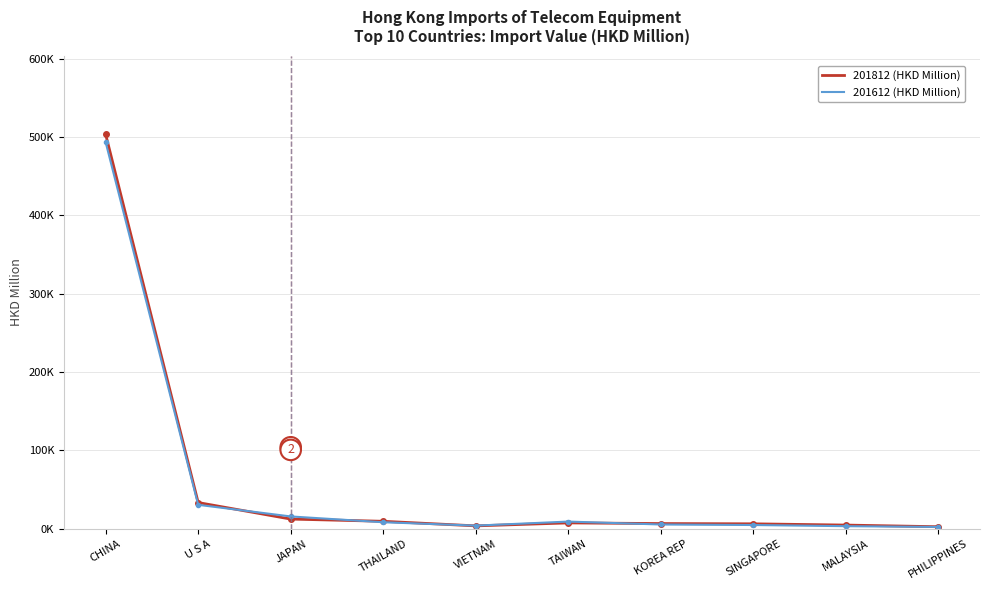

What are all the series names shown in the legend?

201812 (HKD Million), 201612 (HKD Million)